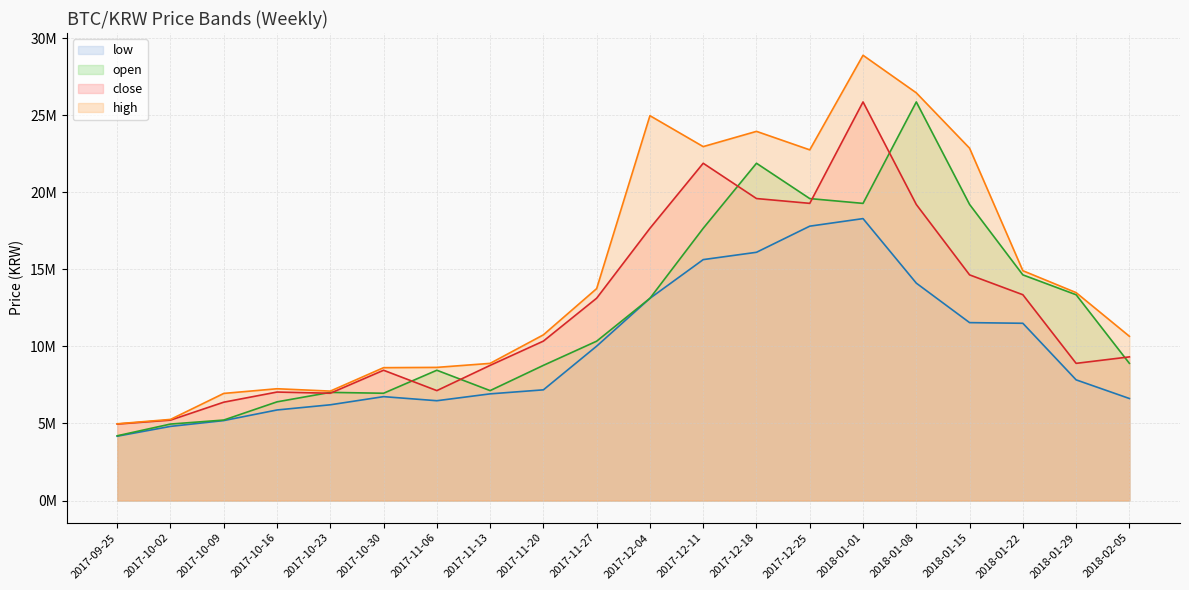

Does the chart have visible grid lines?

Yes